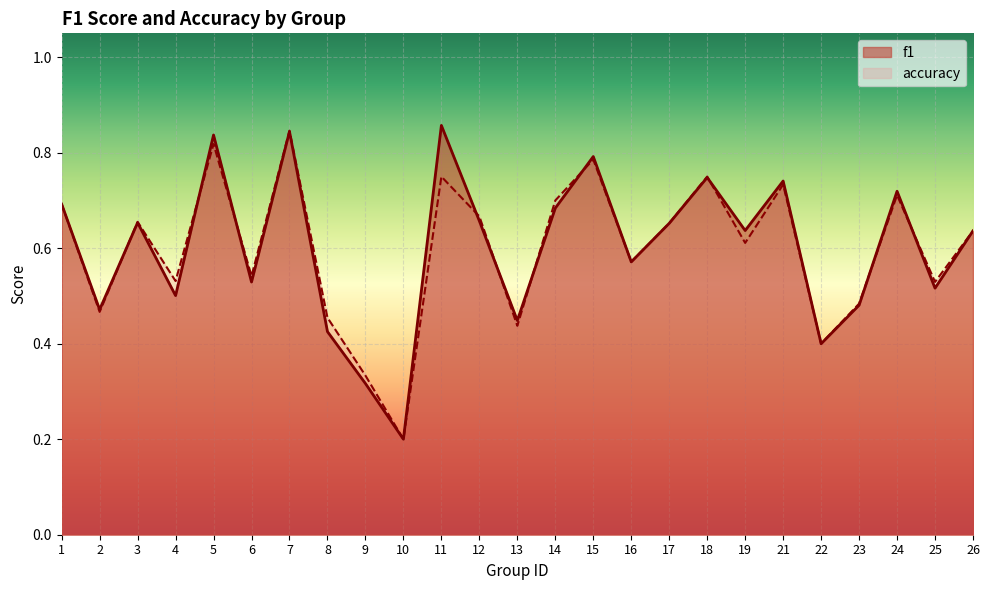

Which label corresponds to the largest value in the chart?

11